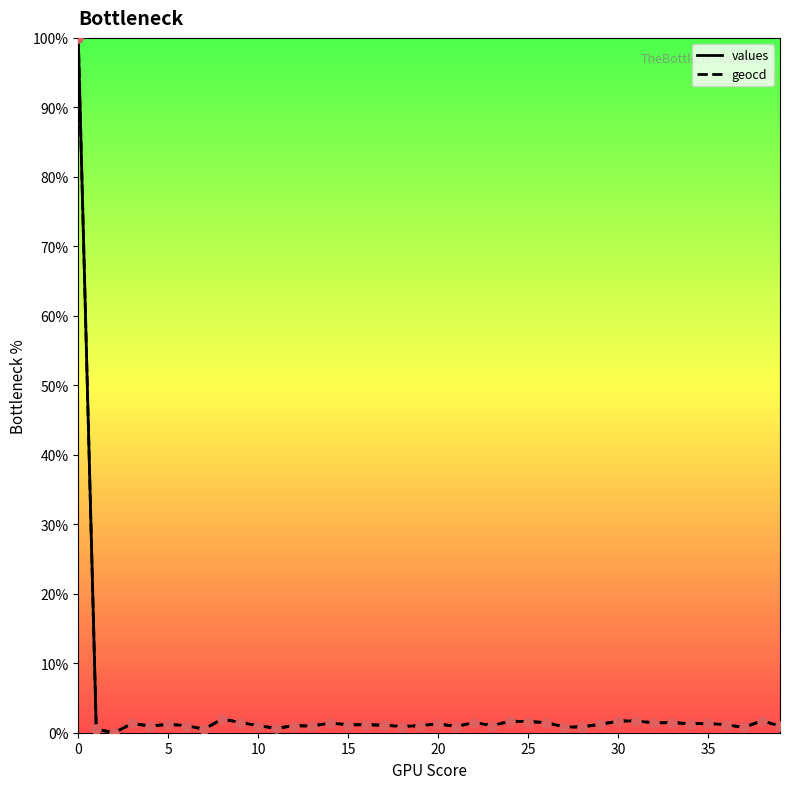

What are all the series names shown in the legend?

values, geocd